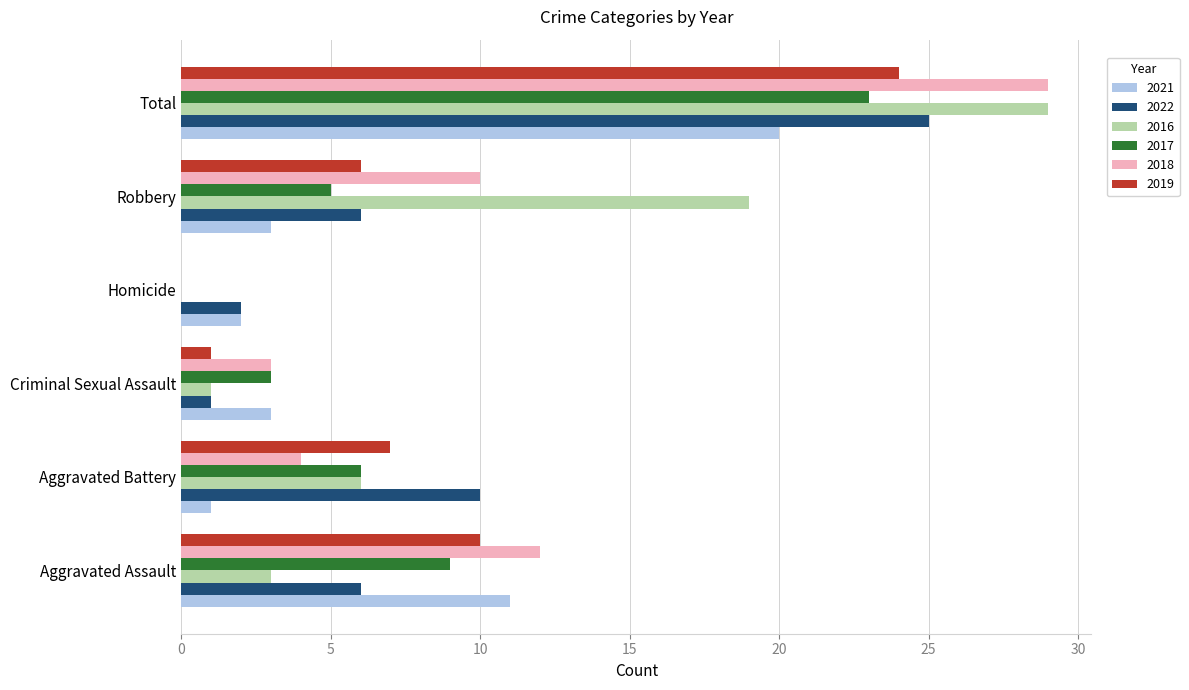

What is the maximum value for 2018?

29